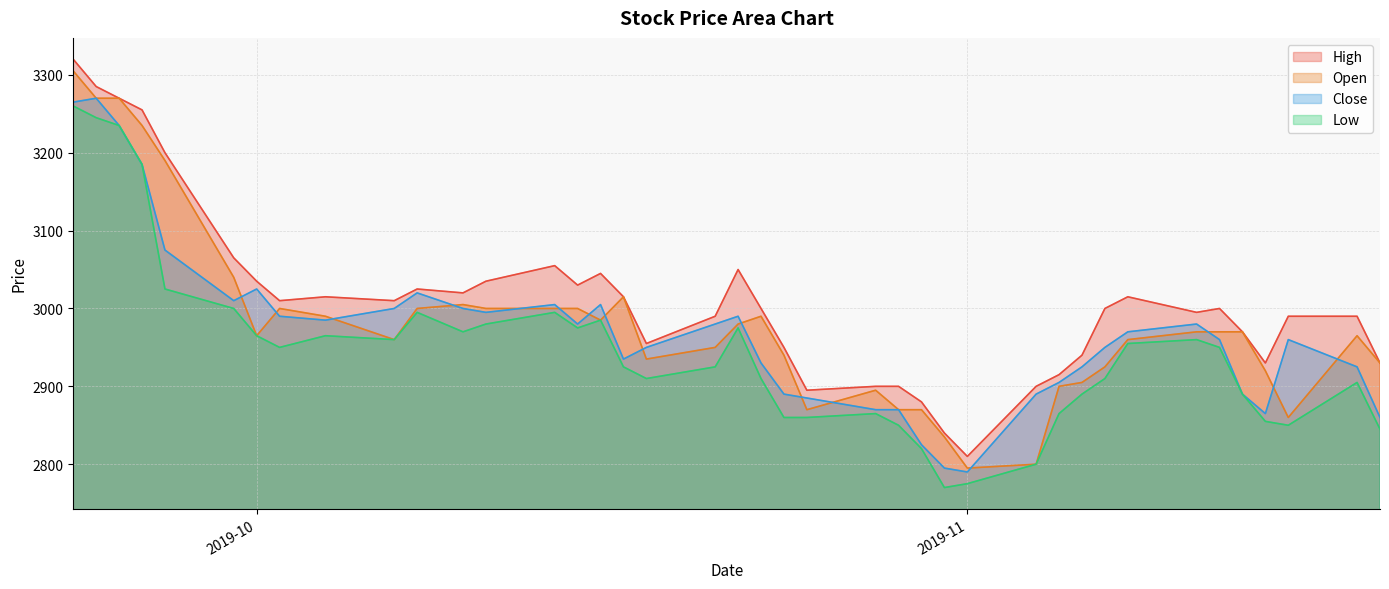

Where is the first local minimum for Close?

2019-09-30